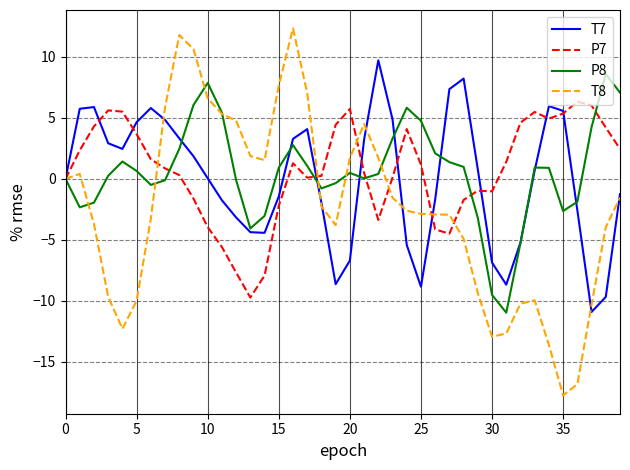

What is the smallest value displayed?

-17.8